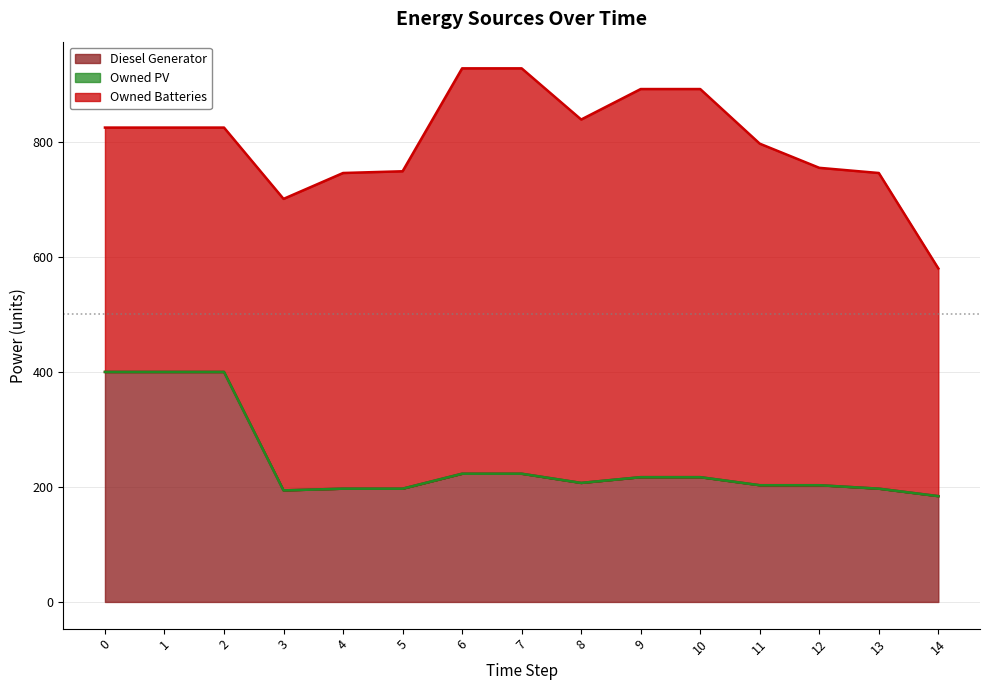

True or false: Owned PV and Diesel Generator cross at least once.

False